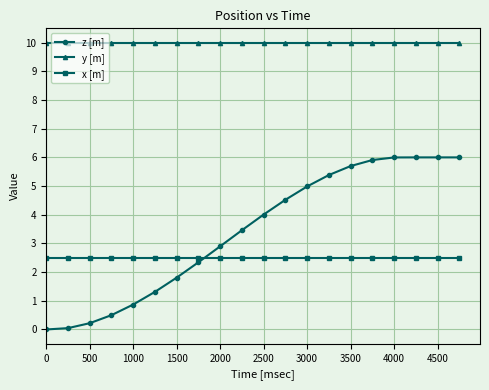

What is the sum of all z [m] values?

68.0